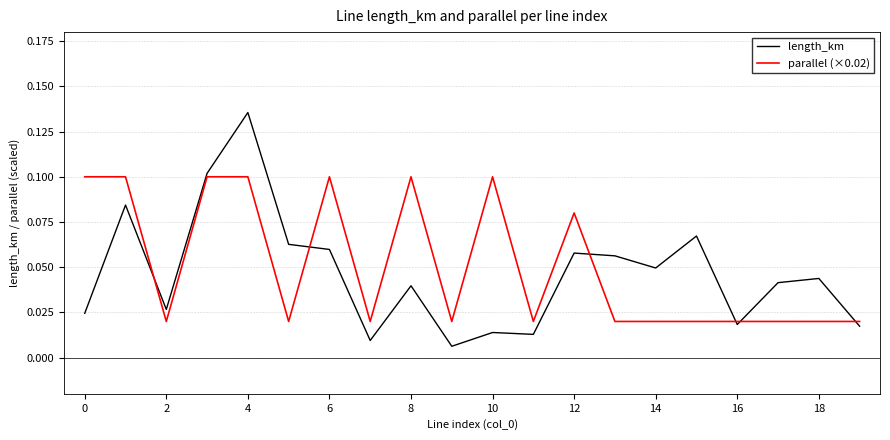

How many series are shown in this chart?

2